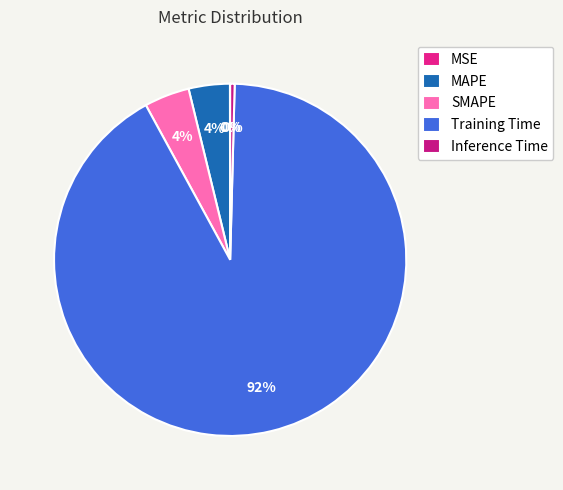

To the nearest percent, what is the average slice percentage?

20%